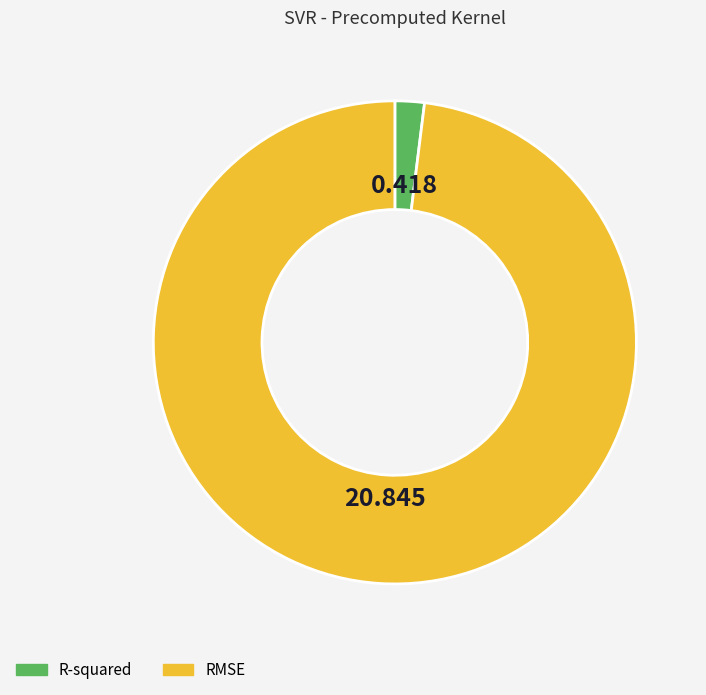

Which slice is the smallest?

R-squared